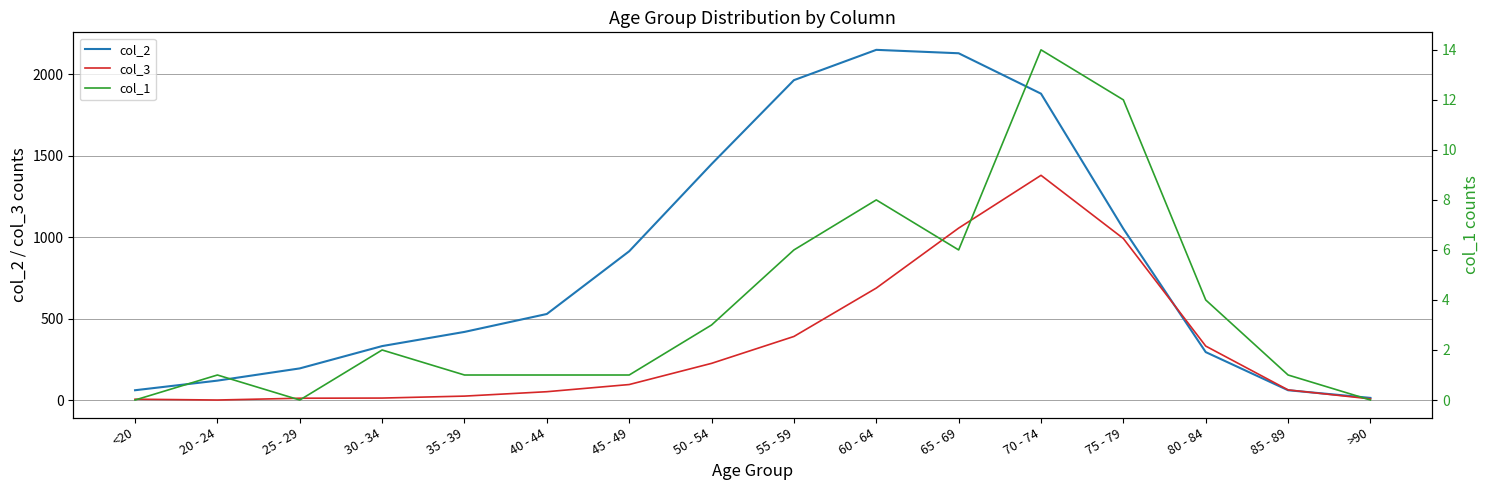

Which series has the largest total across all categories?

col_2